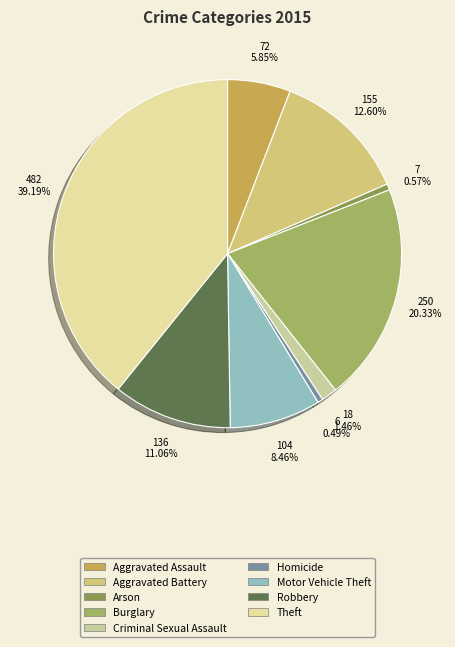

The Criminal Sexual Assault slice represents 9% of the pie. True or false?

False